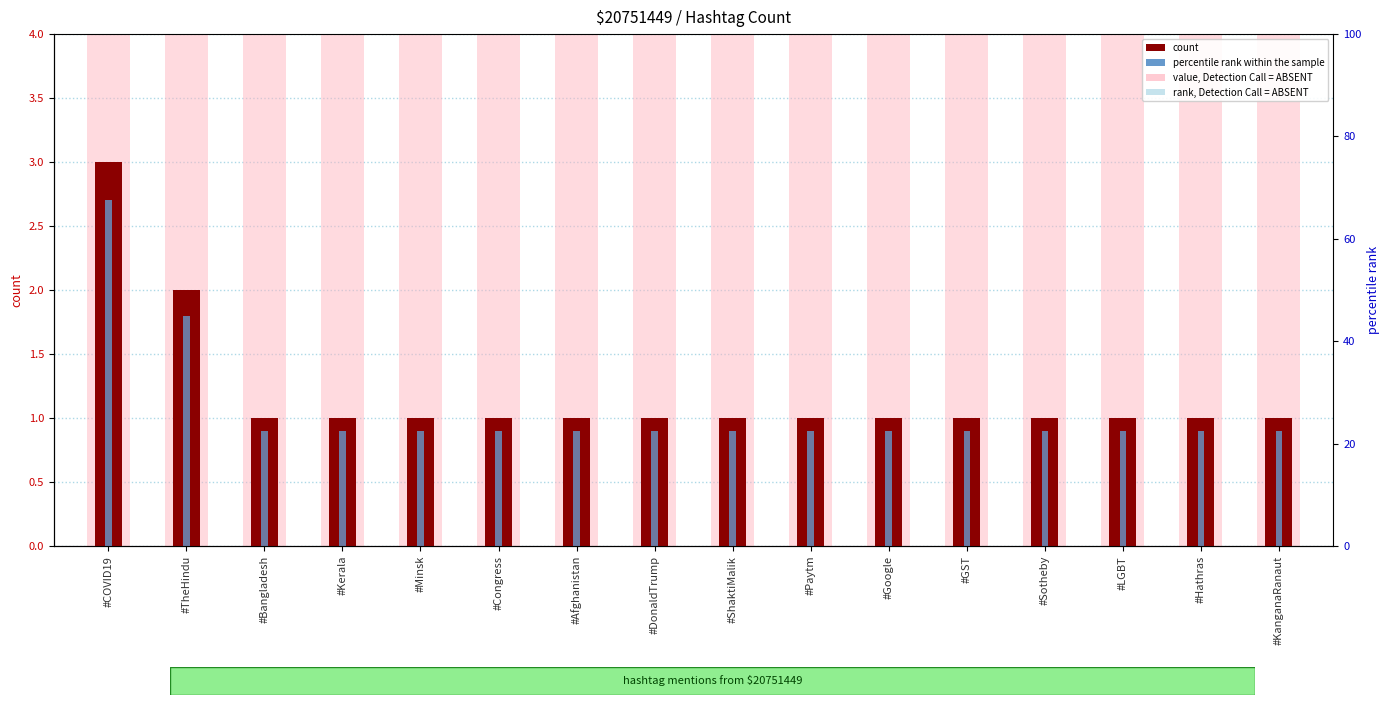

What is the value of the value, Detection Call = ABSENT bar at the 5th from the left?

4.0